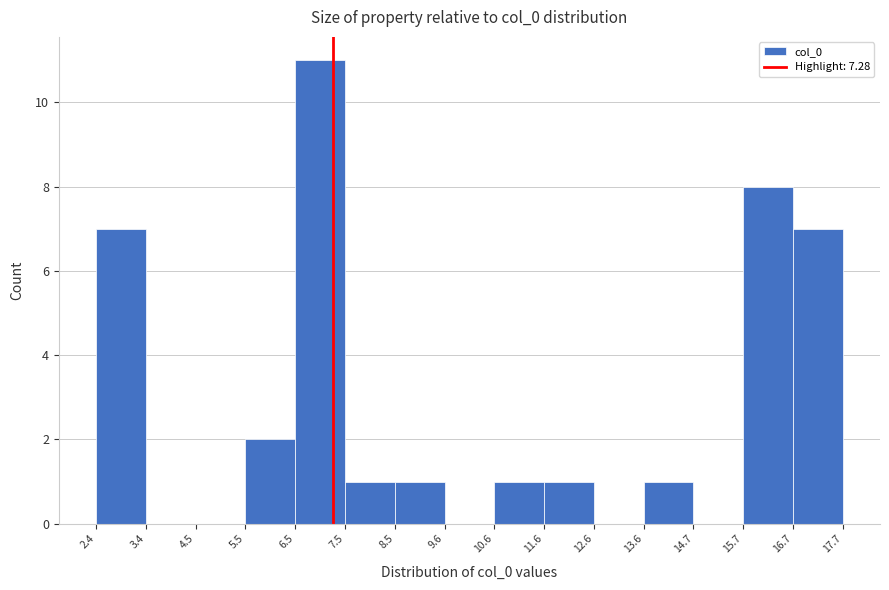

Reading left to right, transcribe this chart: for each bar, give the range it covers on the x-axis and its height. The values are not printed on the chart, so give them approximately, as read against the axis.

2.4 to 3.4: 7
3.4 to 4.5: 0
4.5 to 5.5: 0
5.5 to 6.5: 2
6.5 to 7.5: 11
7.5 to 8.5: 1
8.5 to 9.6: 1
9.6 to 10.6: 0
10.6 to 11.6: 1
11.6 to 12.6: 1
12.6 to 13.6: 0
13.6 to 14.7: 1
14.7 to 15.7: 0
15.7 to 16.7: 8
16.7 to 17.7: 7